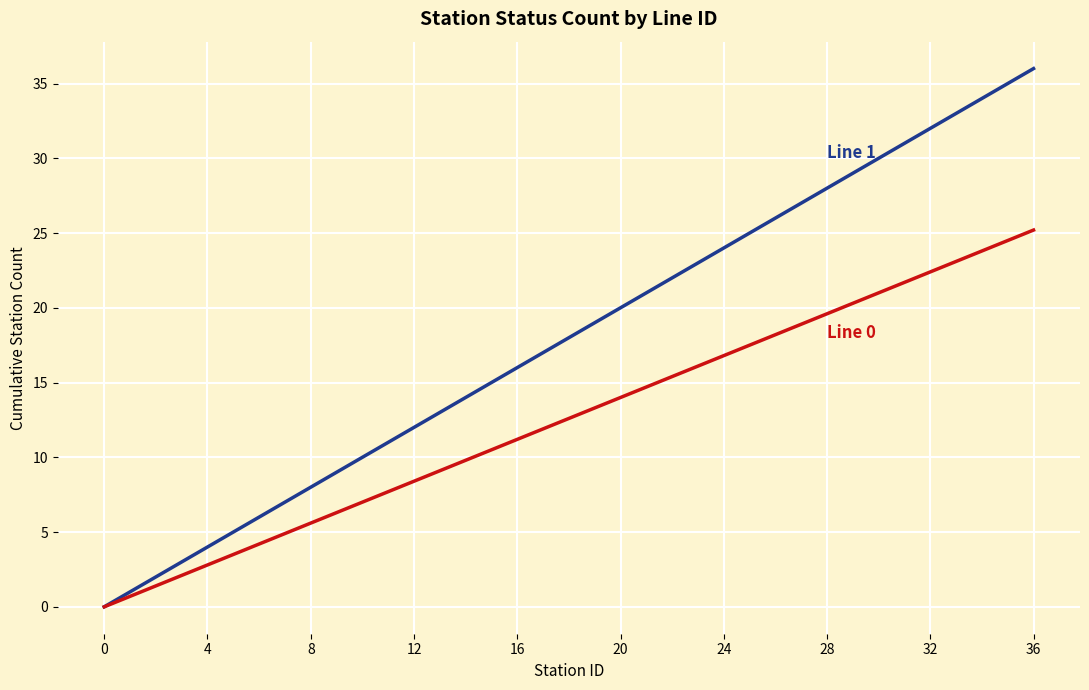

What is the maximum value shown in the chart?

36.0